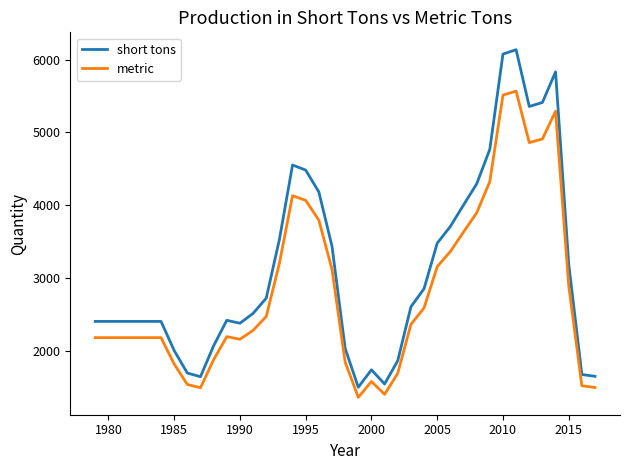

What is the difference between the maximum and minimum values in the metric series?

4209.3